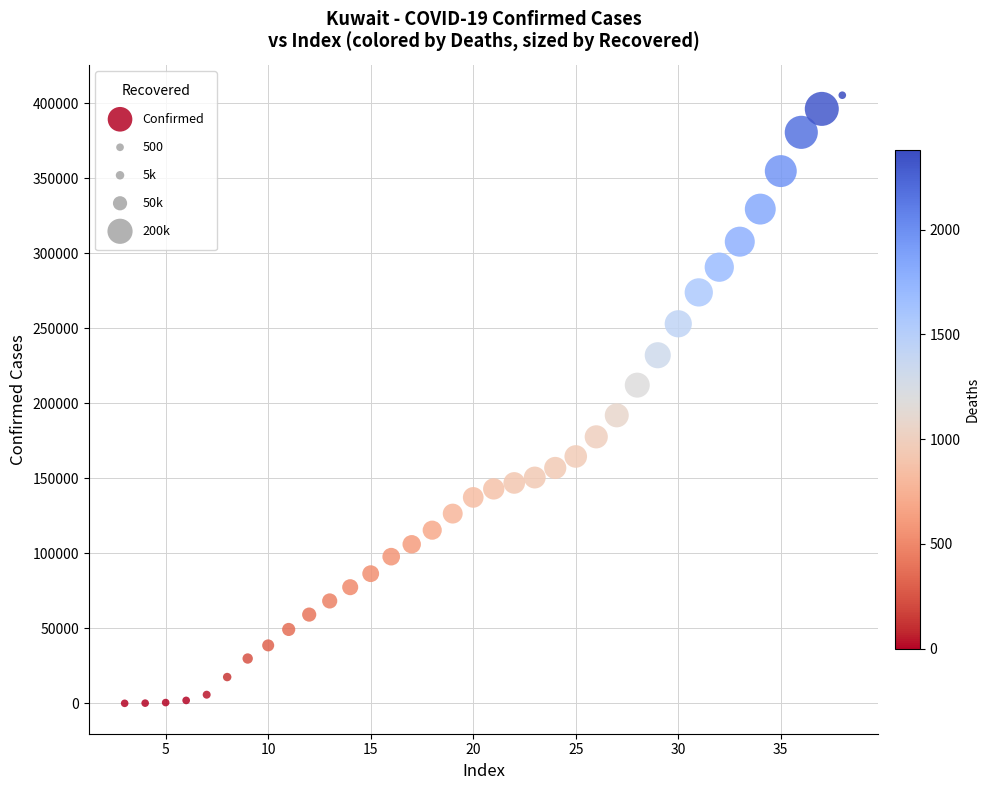

What is the range of X values (max minus min)?

35